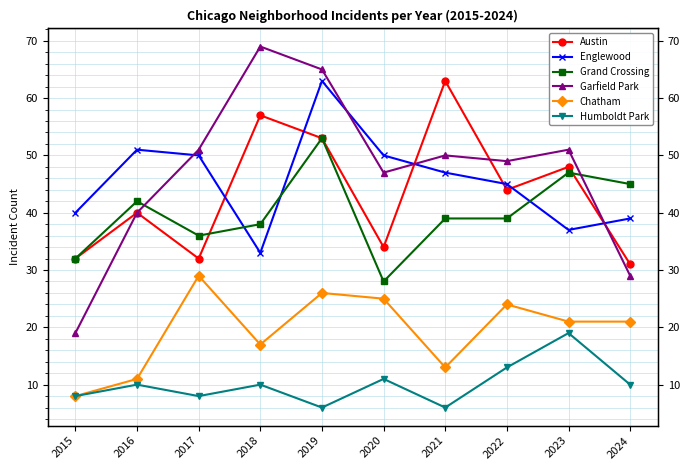

What is the highest value of the Grand Crossing series?

53